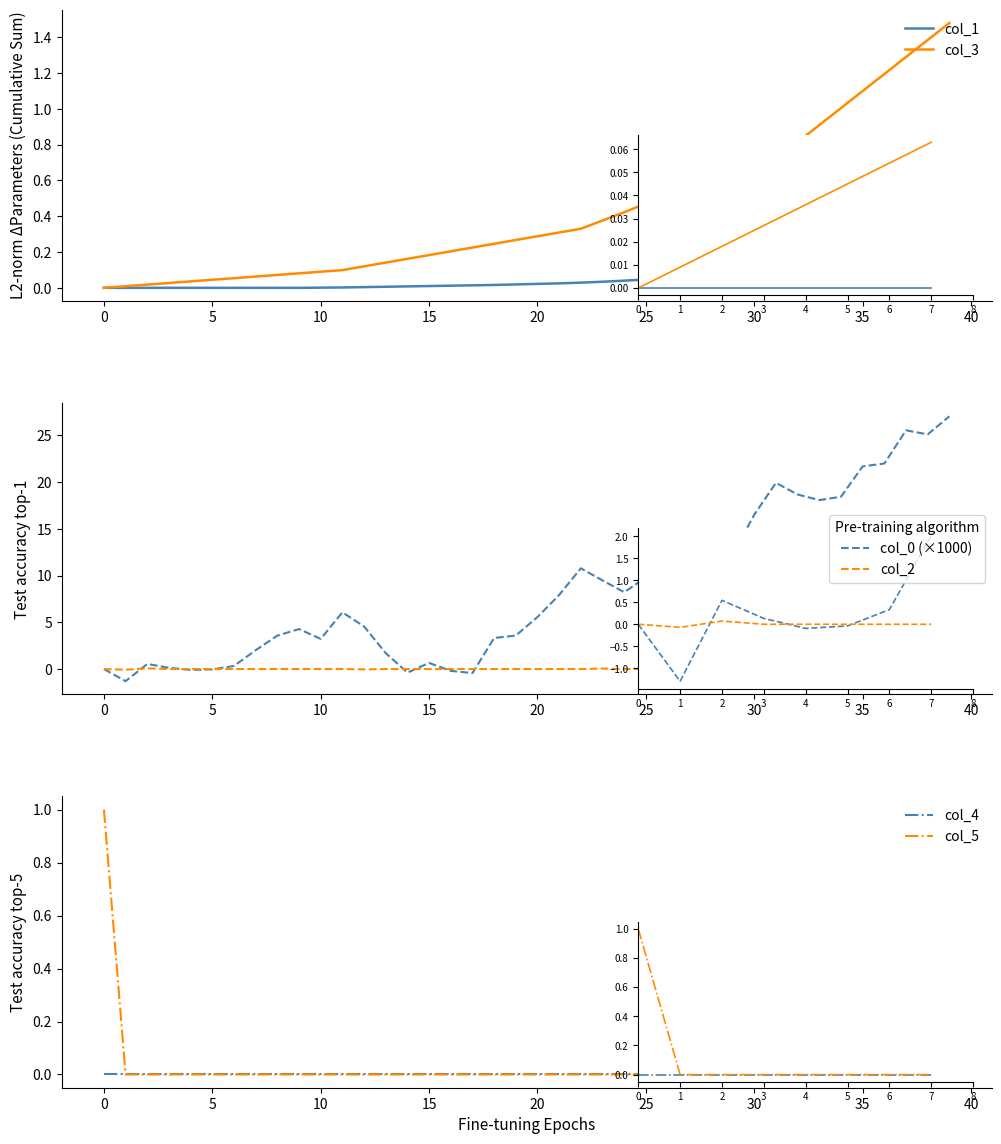

Does the chart display data point markers on the line(s)?

No